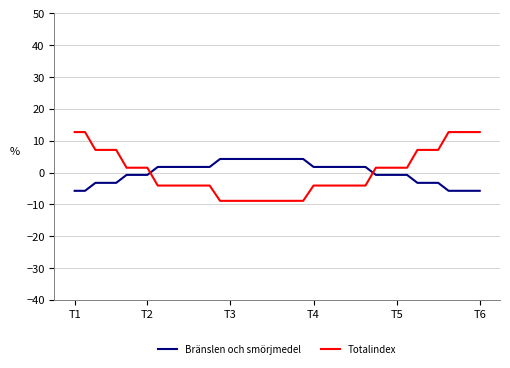

Which series has the largest range (max minus min)?

Totalindex